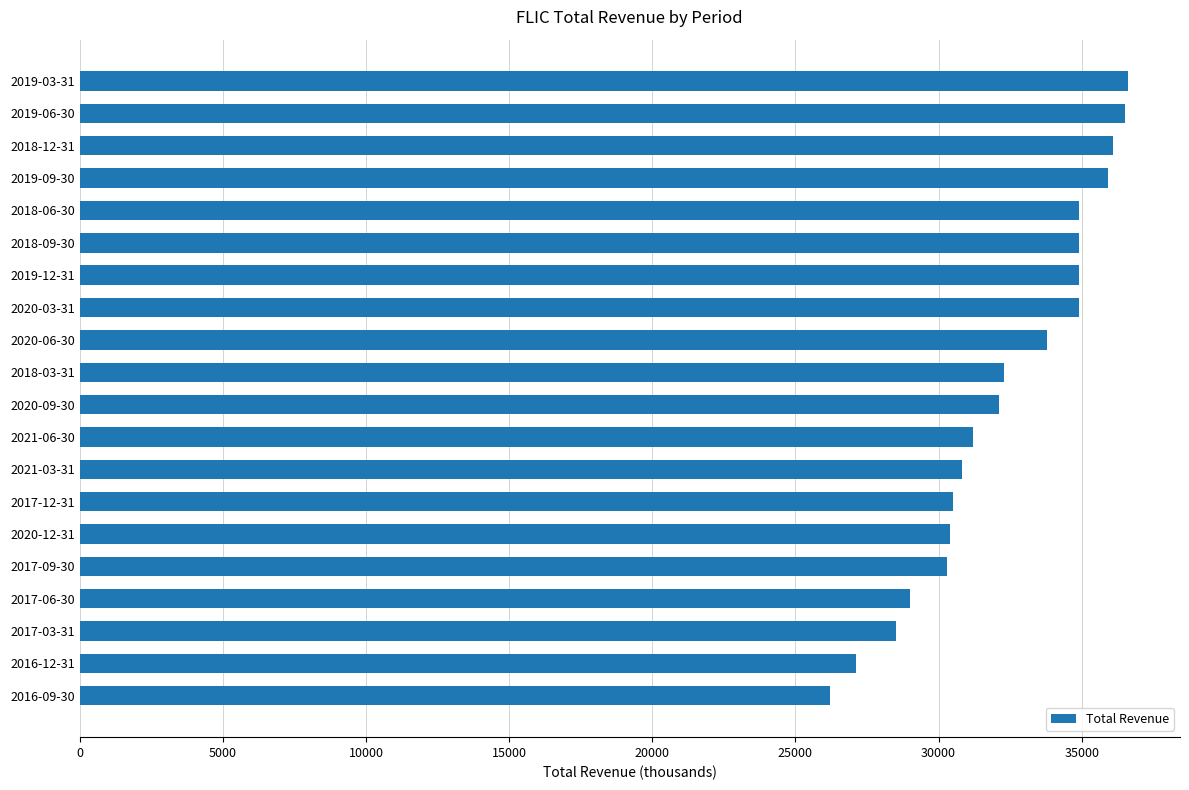

Between 2018-09-30 and 2021-06-30, which is larger?

2018-09-30